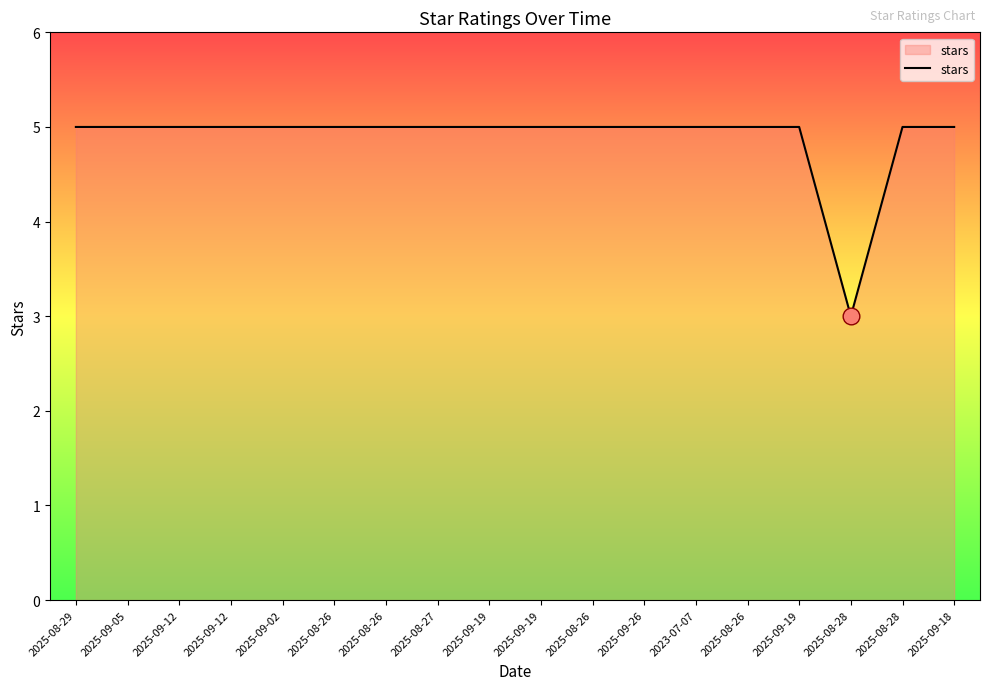

How many values are between 5 and 6?

17